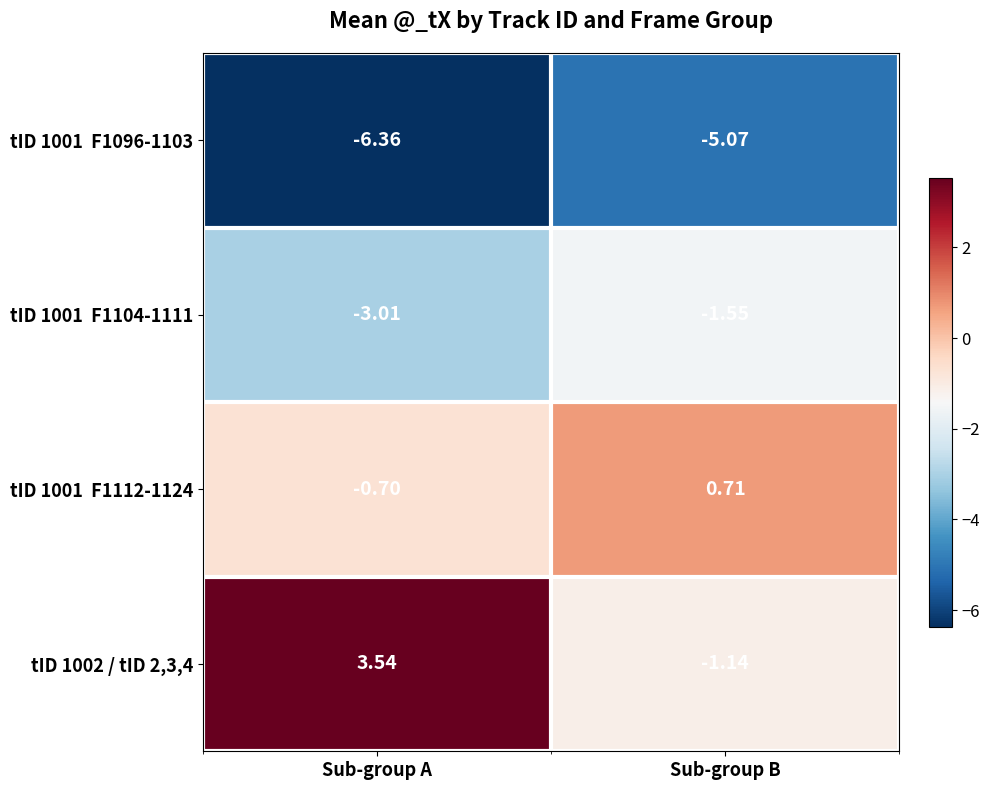

List the labels in order of tID 1002 / tID 2,3,4 value, largest first.

Sub-group A, Sub-group B